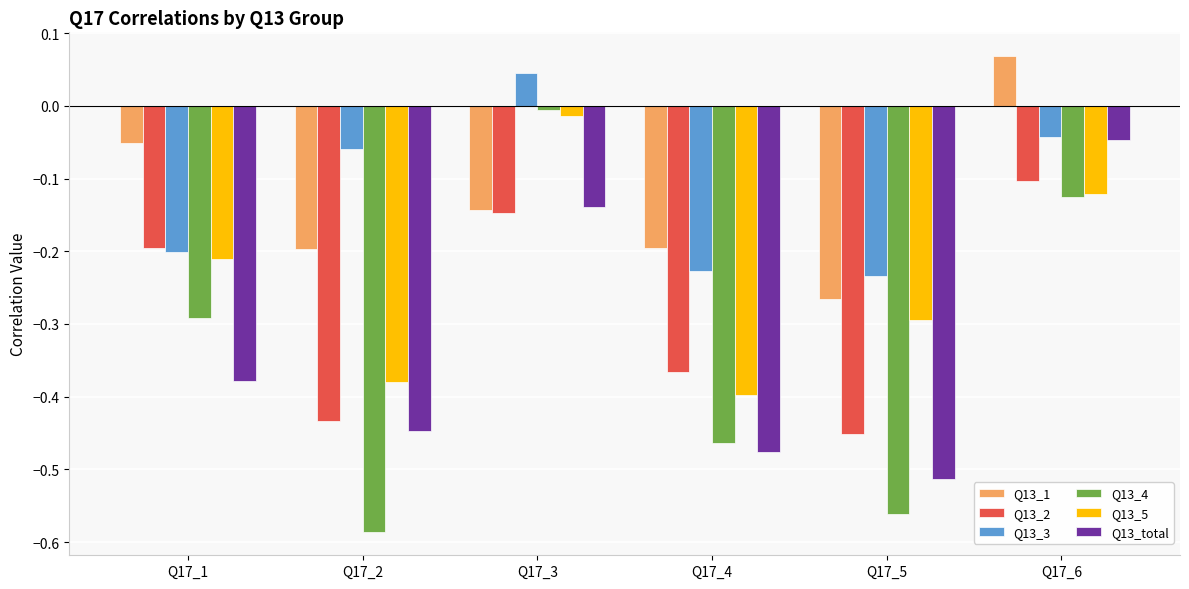

How many bars are there in total?

36